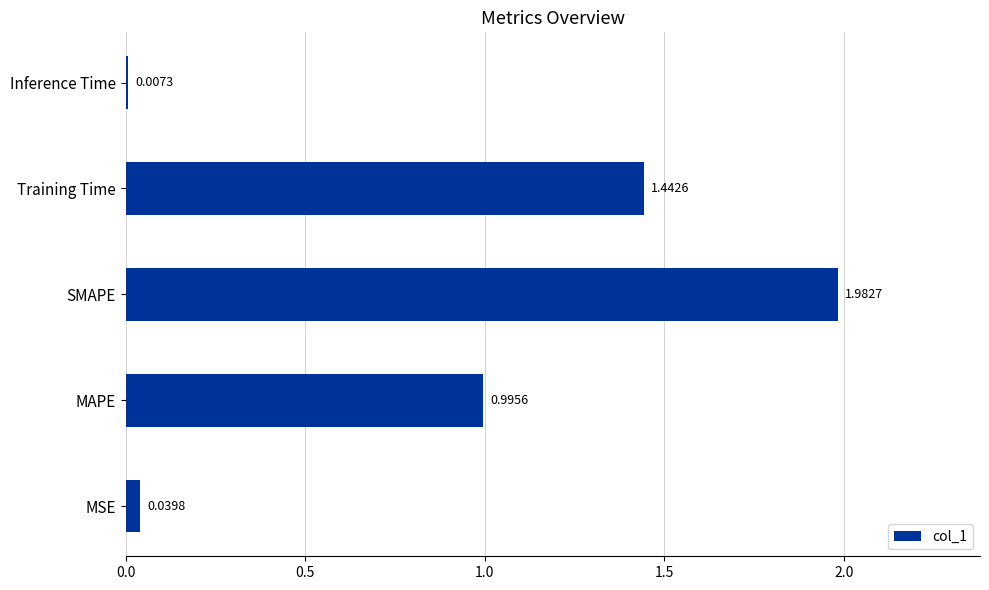

What is the average value?

0.9